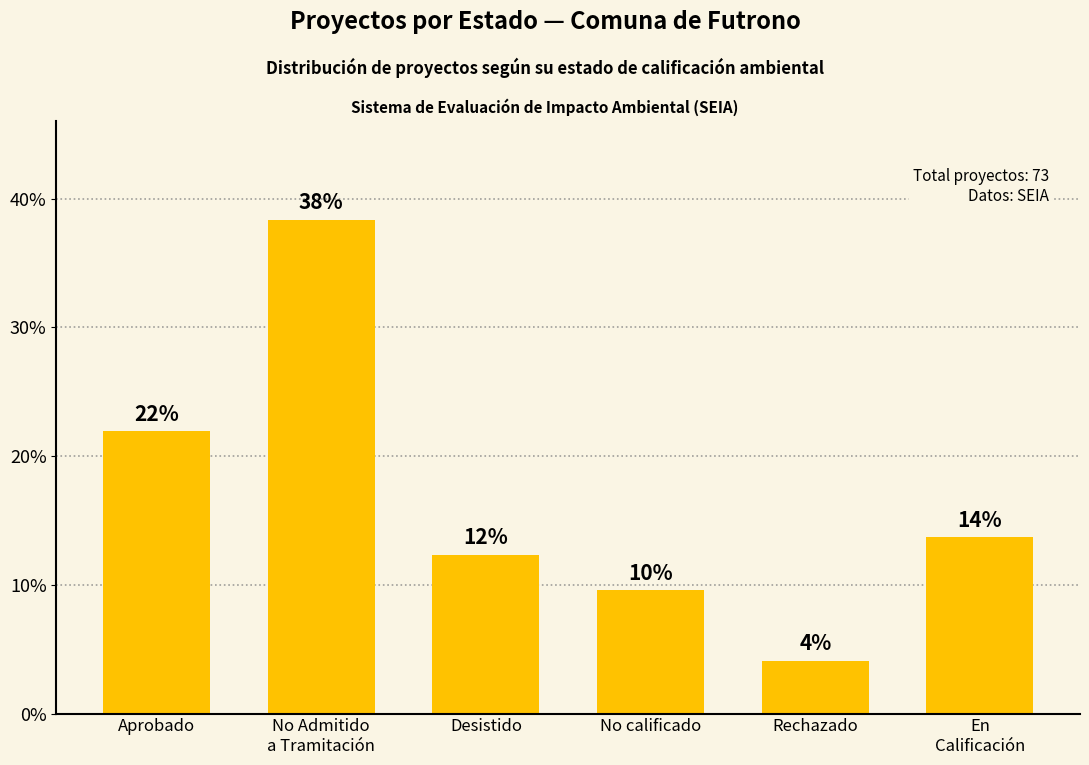

What value does the data have at Rechazado?

4.1